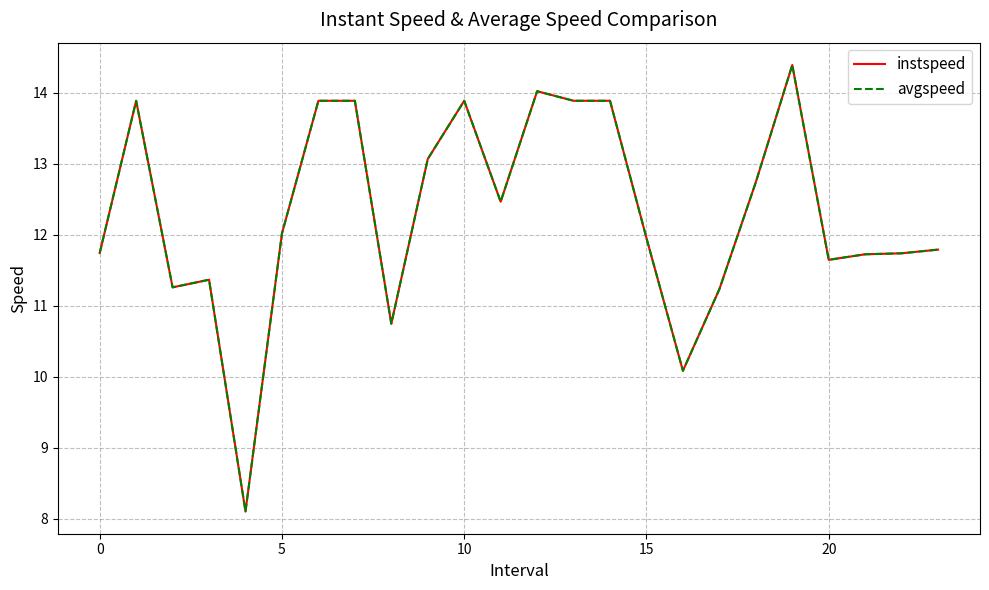

What is the lowest value of the avgspeed series?

8.1